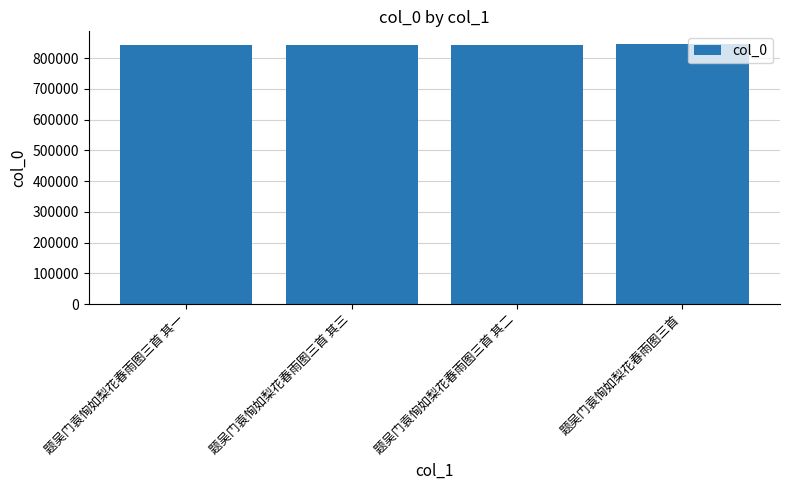

What is the label of the 4th bar from the right?

题吴门袁恂如梨花春雨图三首 其一